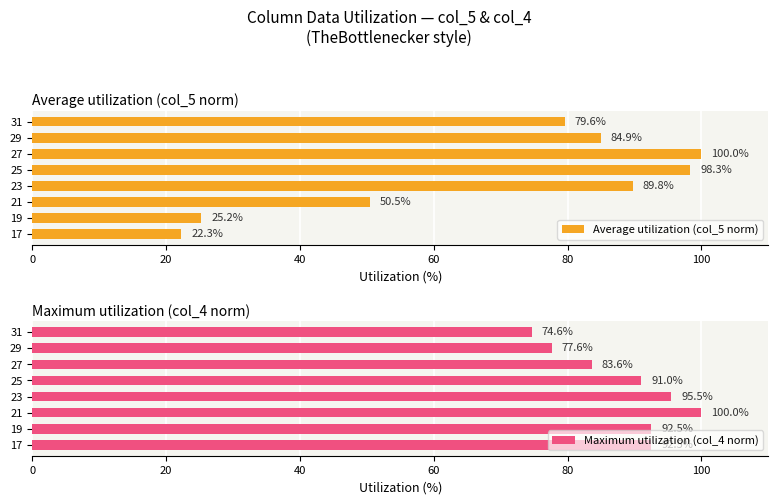

How many bars are there in total?

16